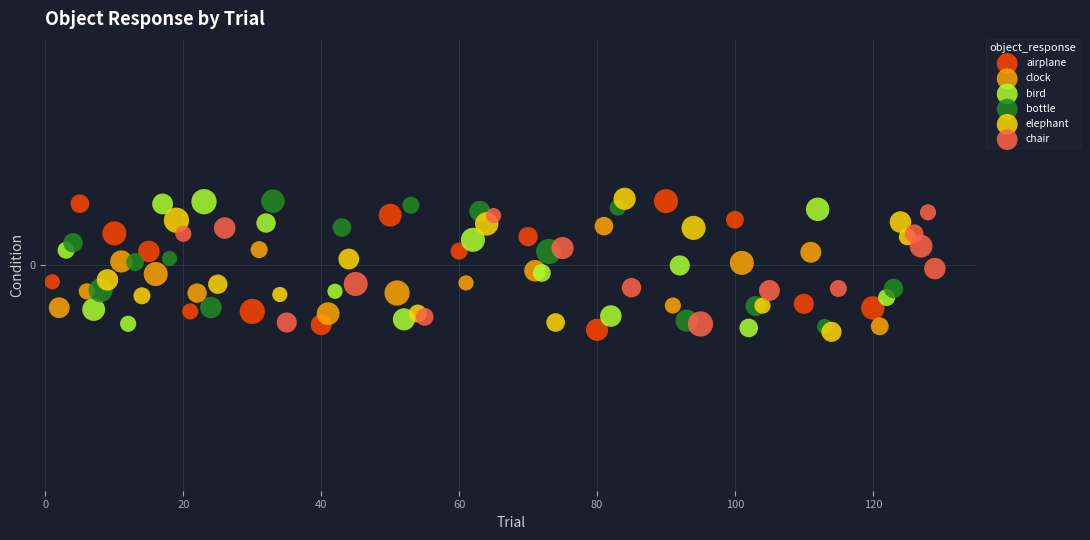

Which series has the widest spread of Y values?

elephant